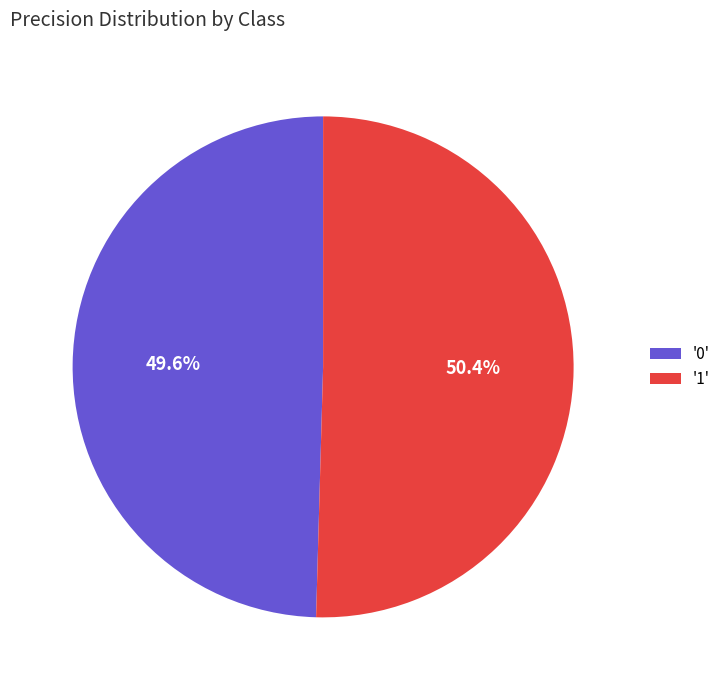

What percentage is NOT represented by '1'?

49.6%